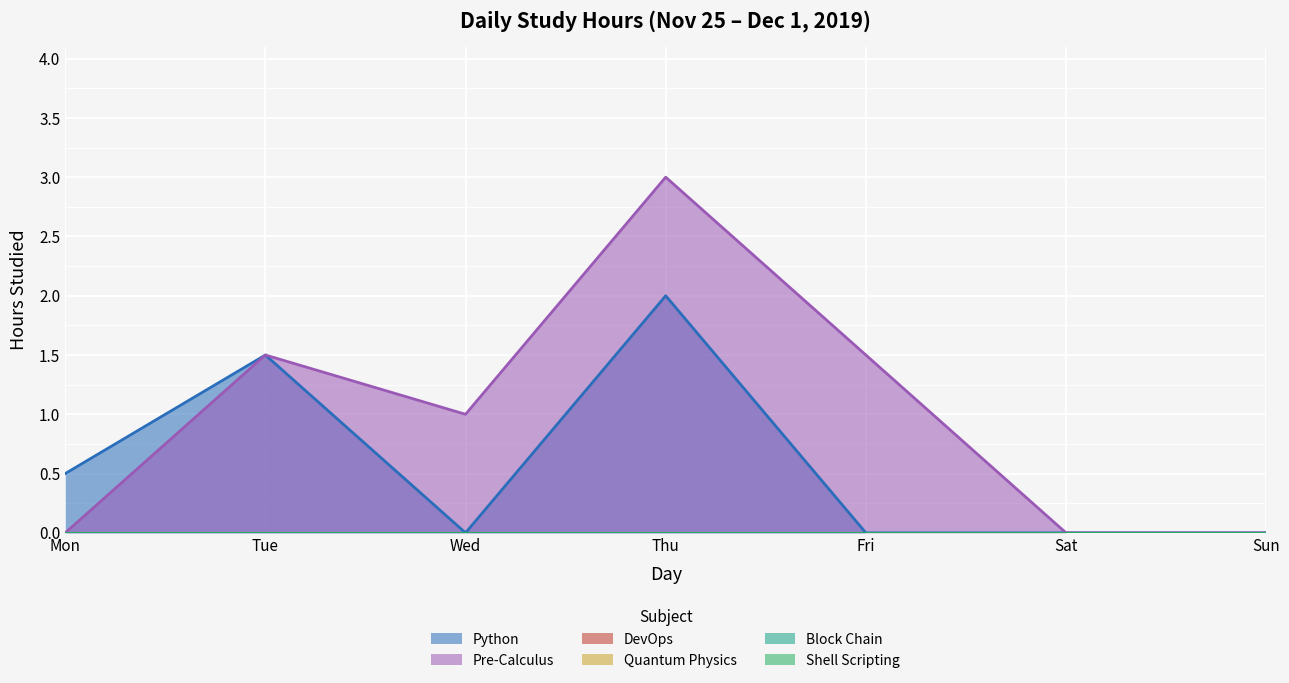

Which category has the highest value across all series?

Thu